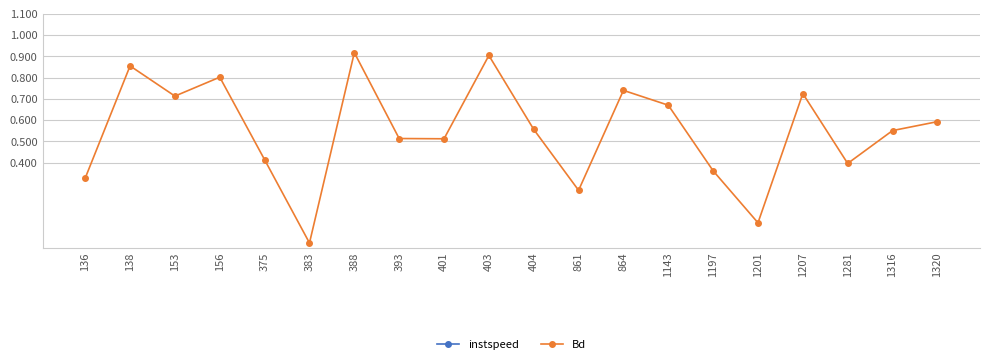

What is the sum of the instspeed values at 393 and 156?

26.4